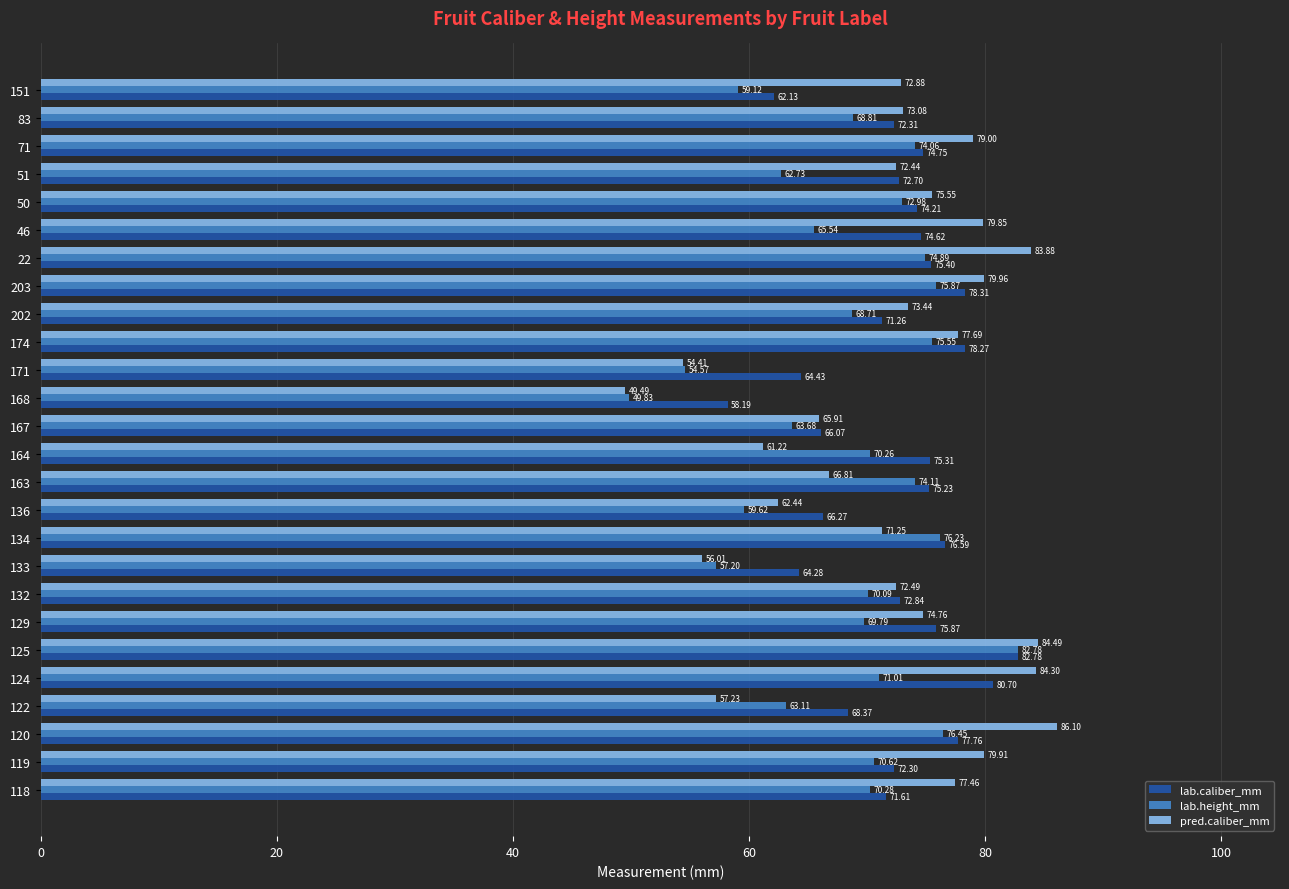

Which series has the largest total across all categories?

lab.caliber_mm